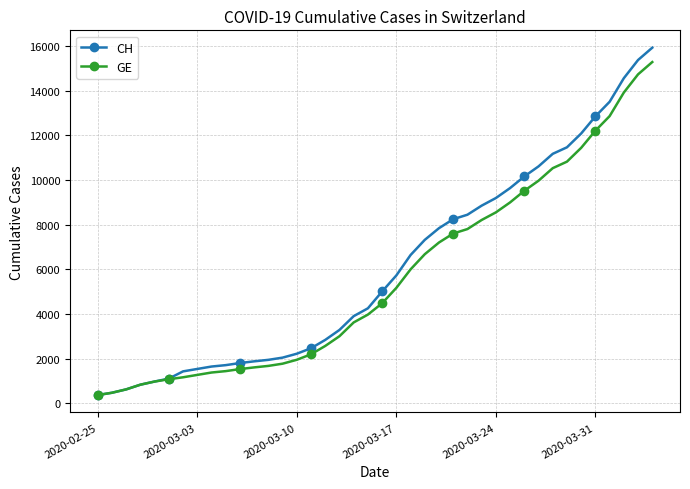

Which series has the widest spread of values?

CH